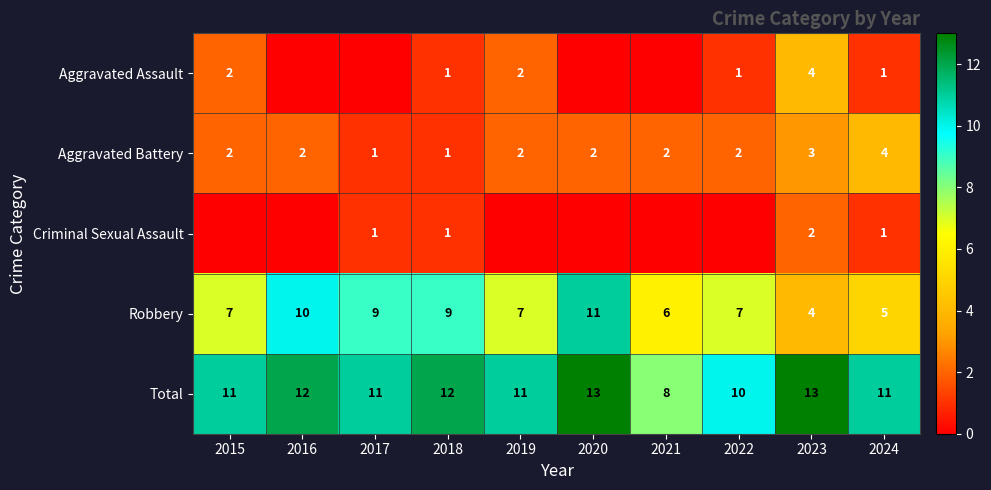

At which label is Total closest to 10?

2022